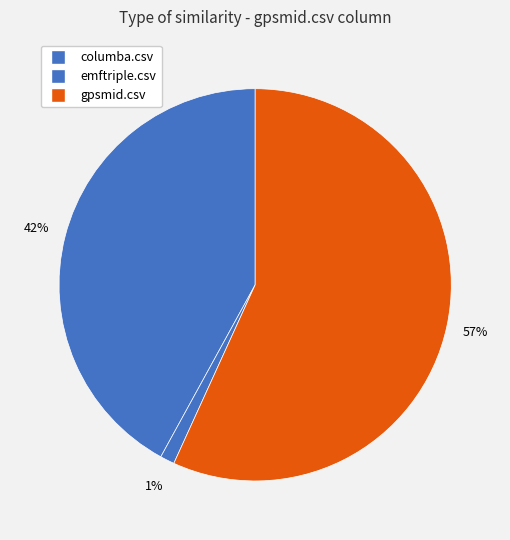

To the nearest percent, what is the difference between the largest and smallest slice percentages?

56%